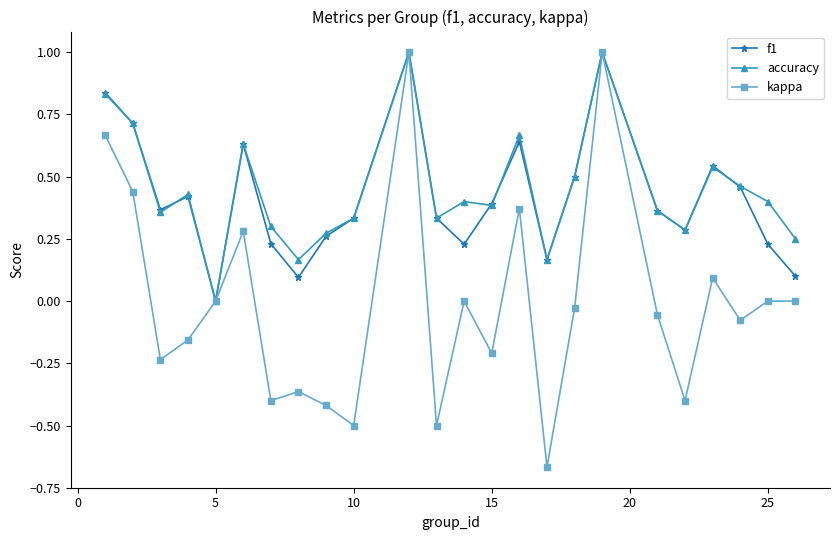

True or false: f1 has more than 2 interior local peaks.

True